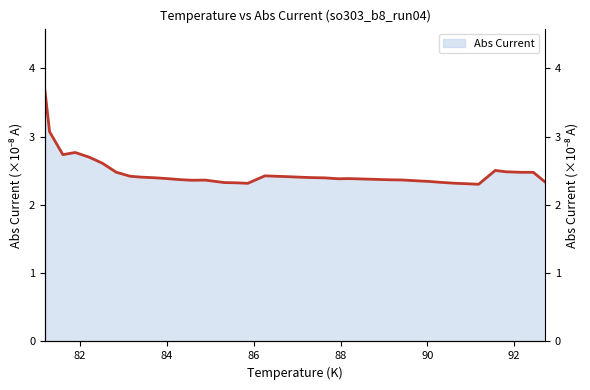

Between 83.983 and 82.2089, which is larger?

82.2089